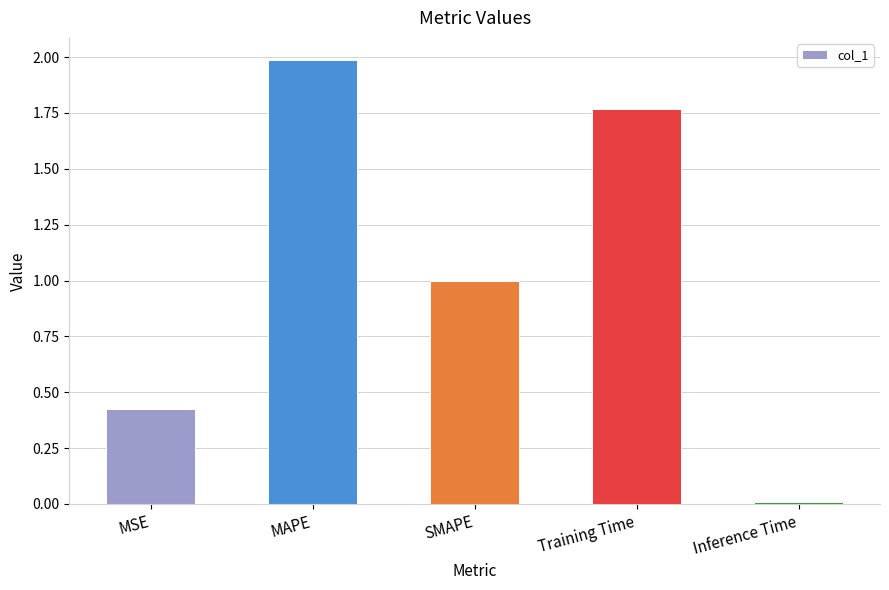

Which has a higher value, MAPE or Inference Time?

MAPE